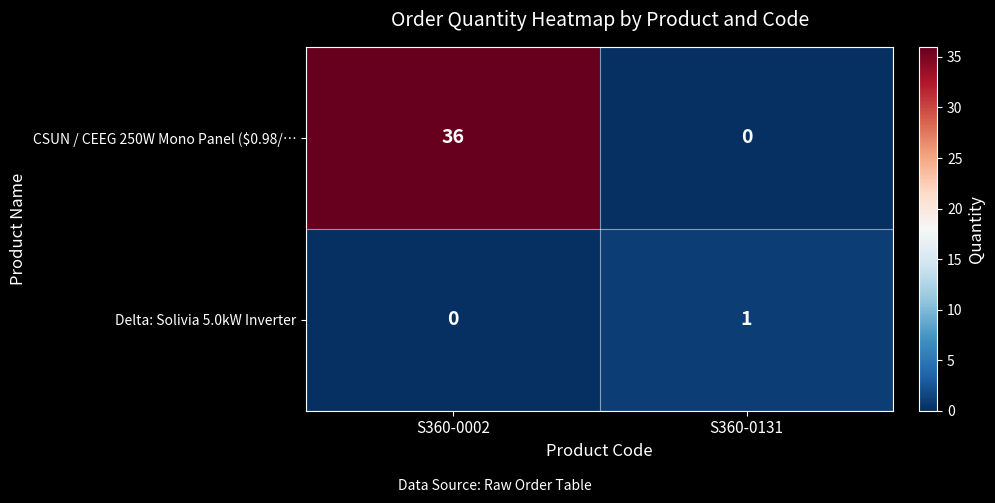

Reading left to right, list all the values displayed in this chart.

CSUN / CEEG 250W Mono Panel ($0.98/…: 36	0
Delta: Solivia 5.0kW Inverter: 0	1